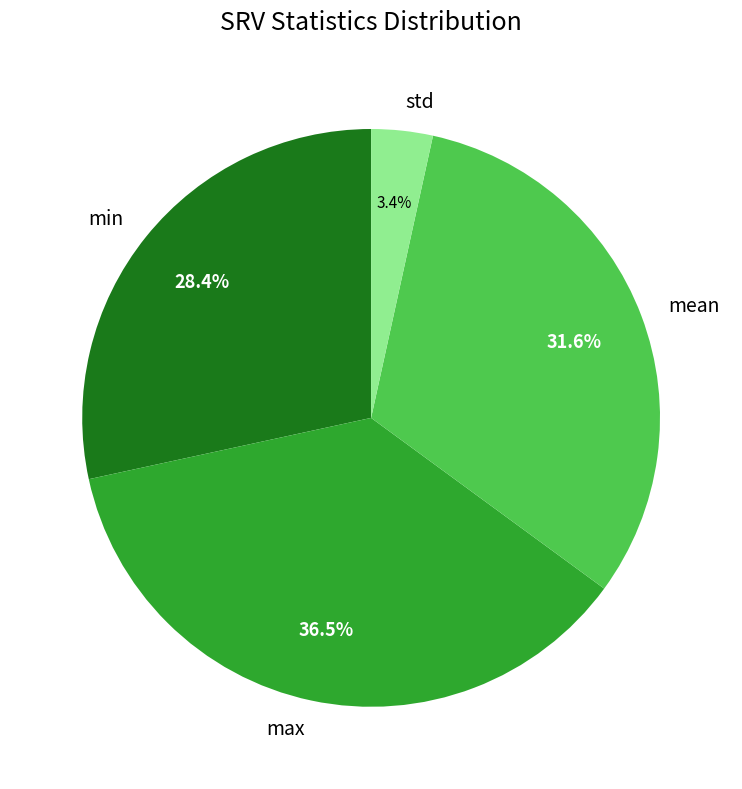

Rank the categories by value from lowest to highest.

std, min, mean, max